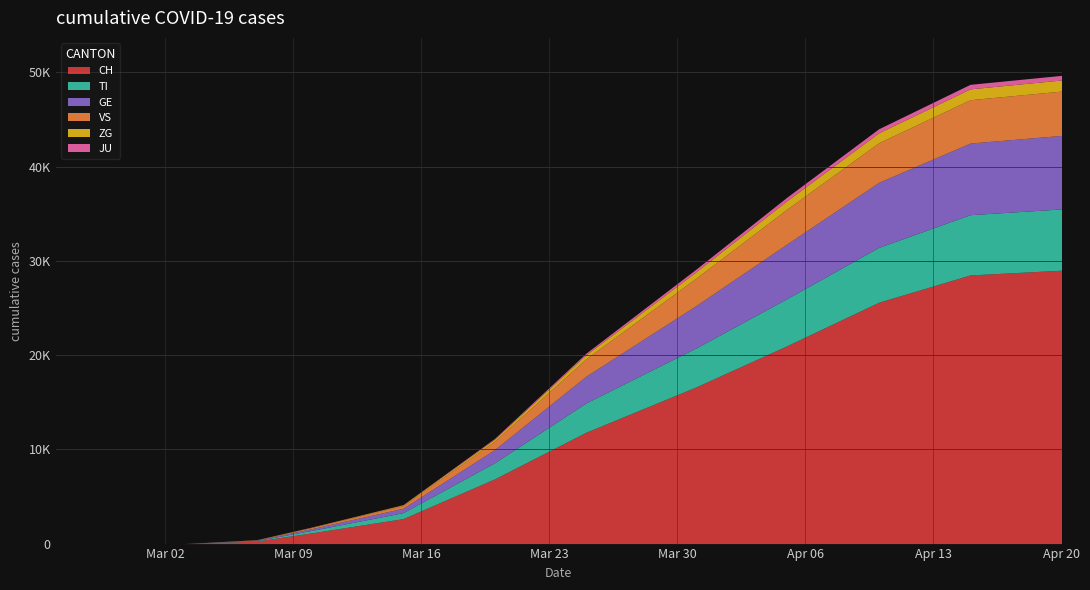

Rank the series by their maximum value, from highest to lowest.

CH, GE, TI, VS, ZG, JU